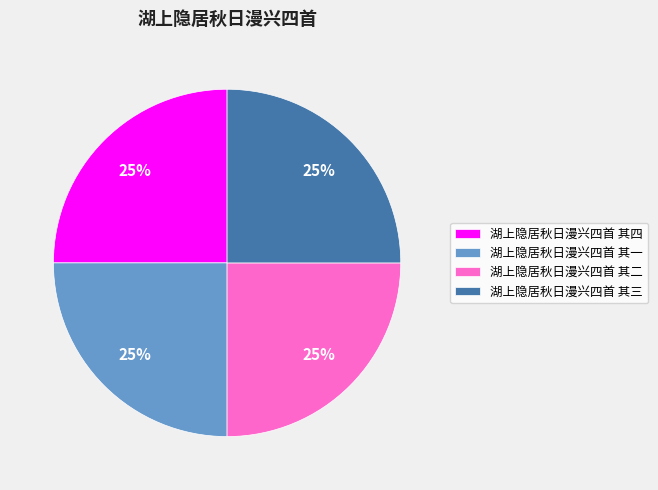

To the nearest percent, what is the combined percentage of 湖上隐居秋日漫兴四首 其一 and 湖上隐居秋日漫兴四首 其二?

50%